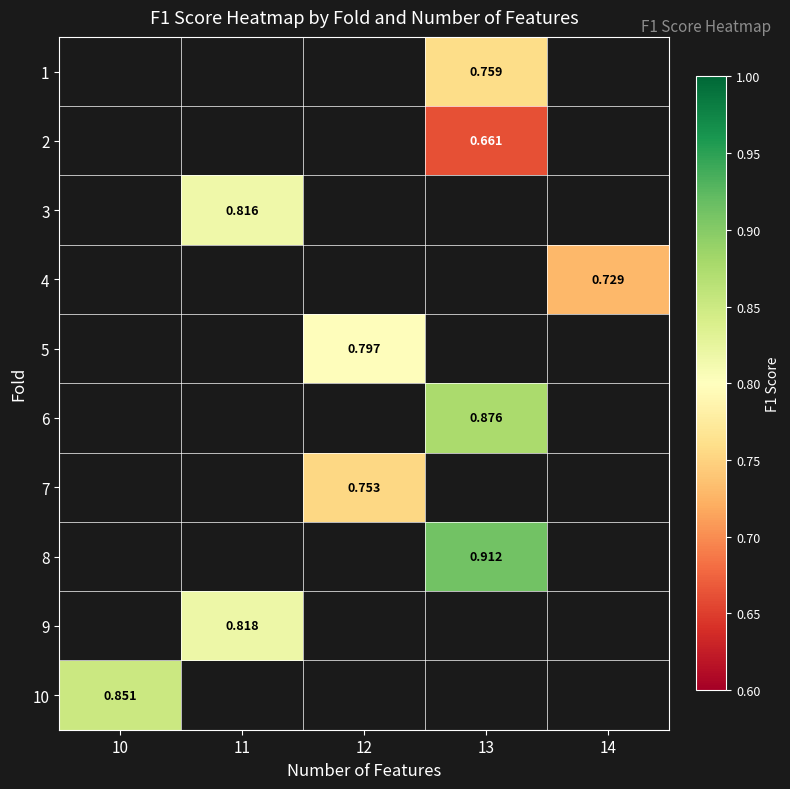

What is the smallest value displayed?

0.7